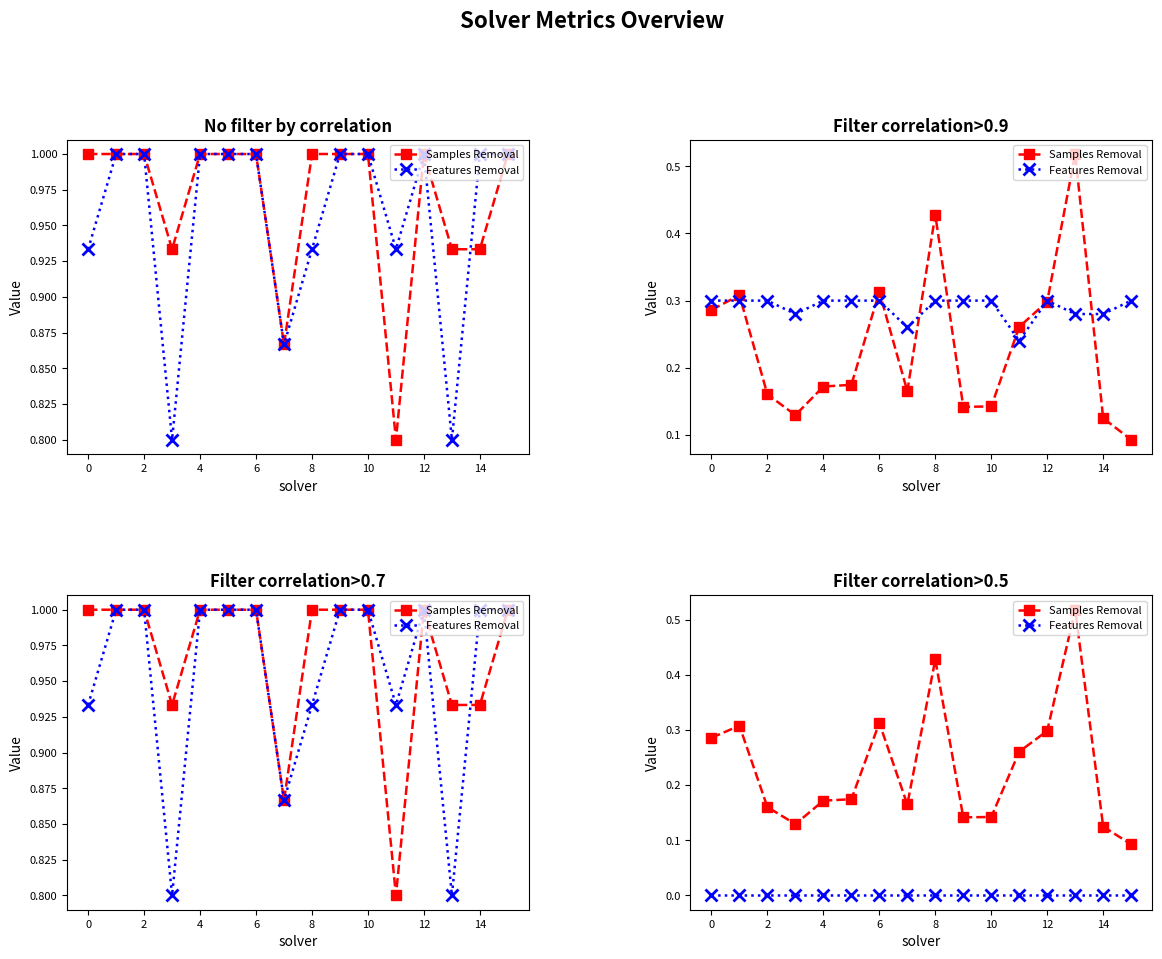

Is it true that Samples Removal equals 0.3 at 2?

False